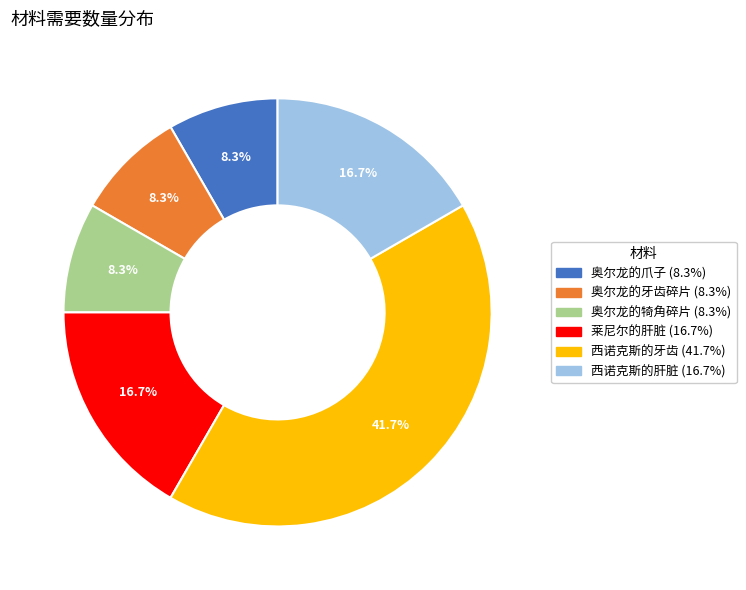

Count the number of slices in the pie.

6